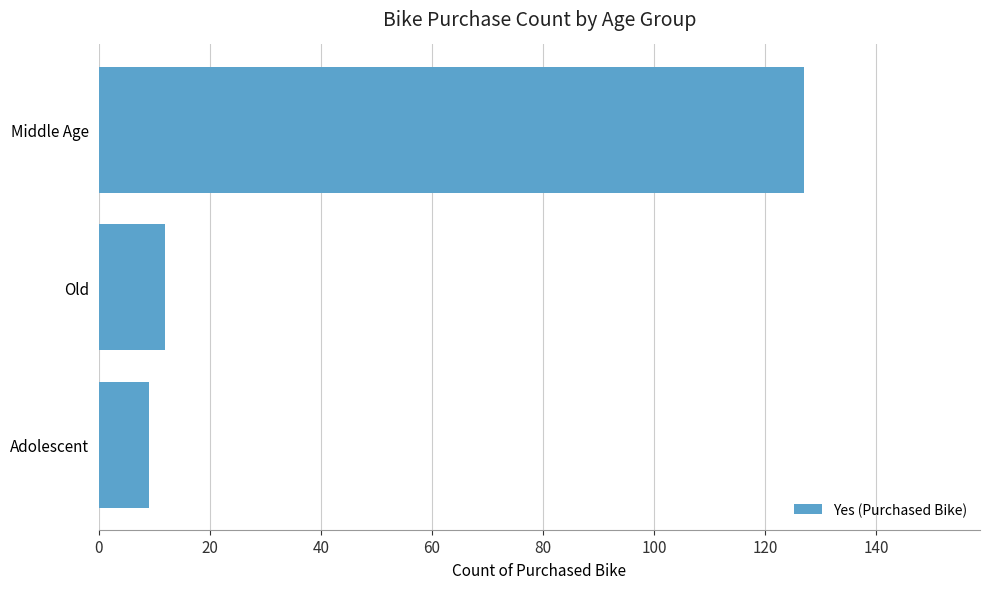

What is the change in value from Old to Middle Age?

+115